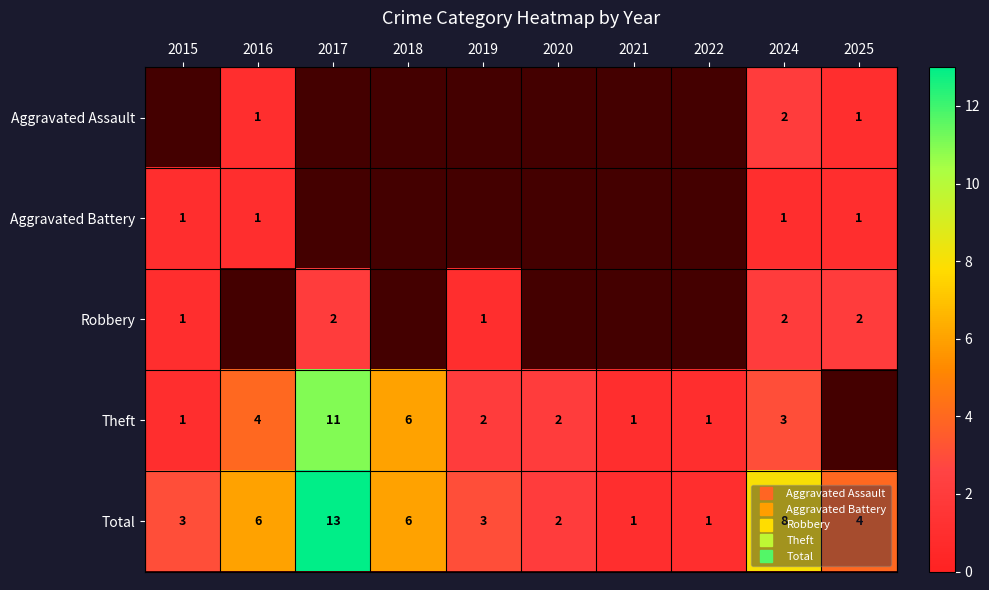

Which has a higher value, 2024 or 2025?

2024